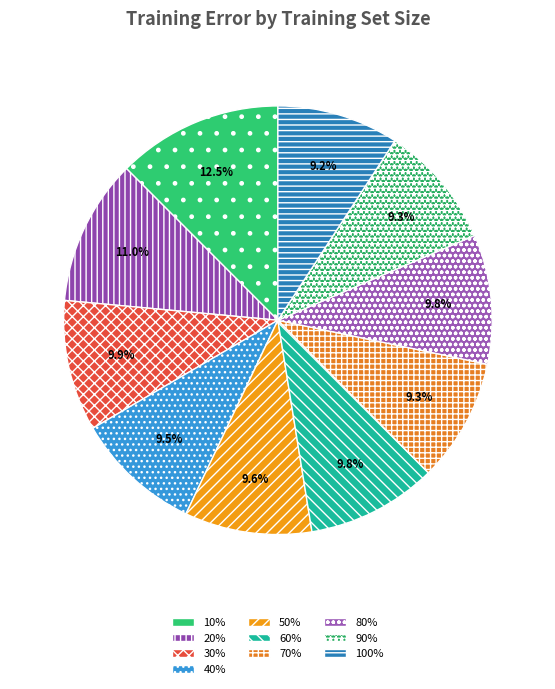

What percentage is the 70% slice, to the nearest percent?

9%